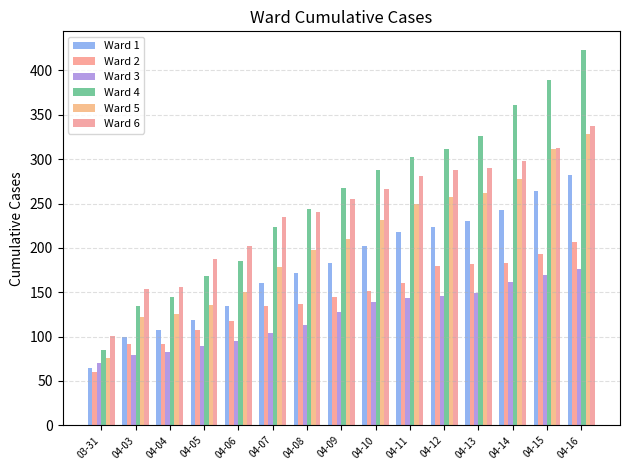

The Ward 3 series shows 131 at 04-03. True or false?

False